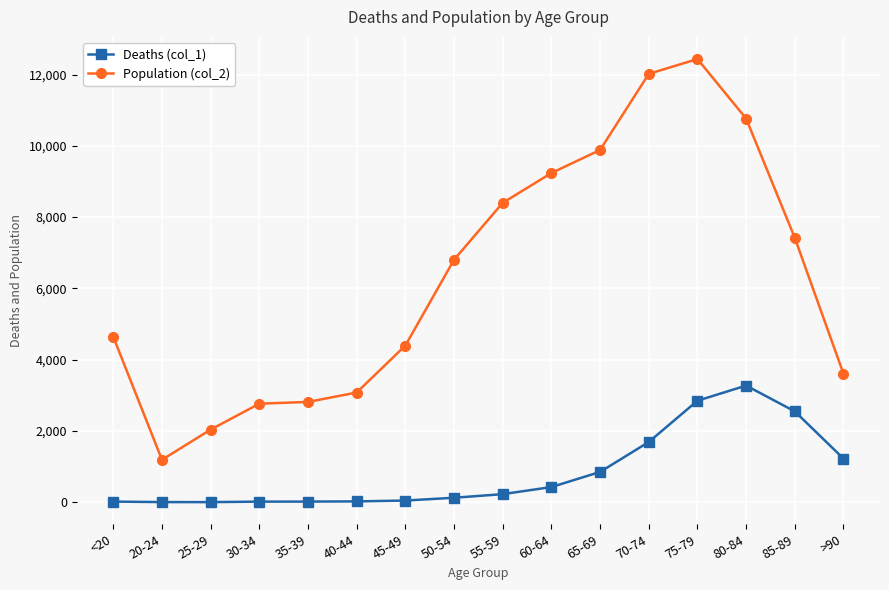

What is the label of the 4th point from the left?

30-34